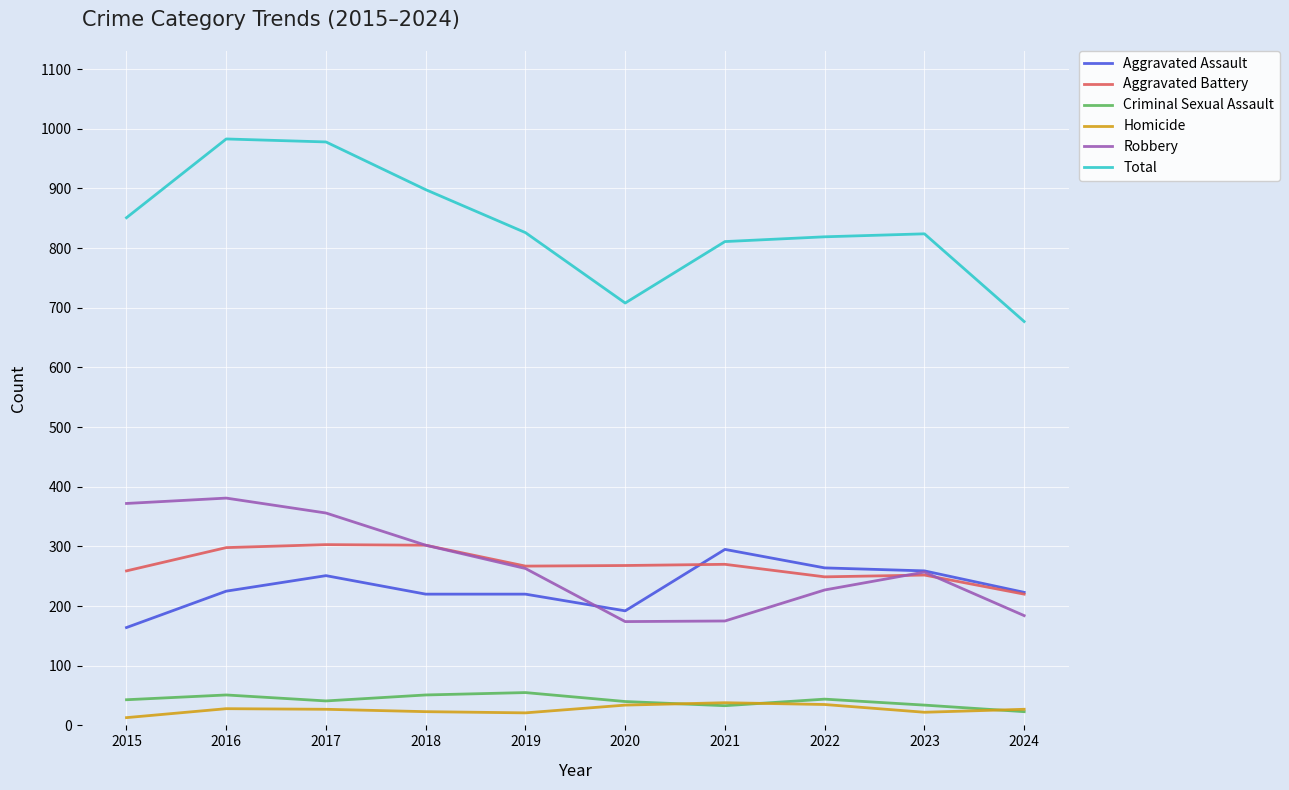

How many series are shown in this chart?

6